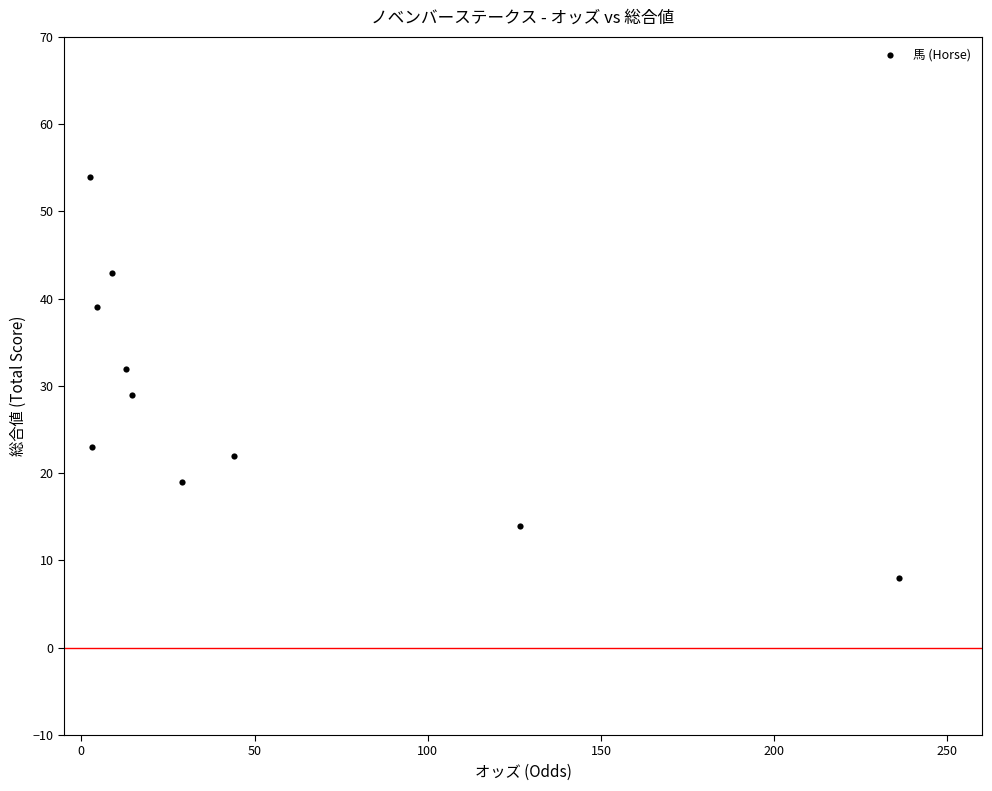

What Y value in the scatter plot is closest to 31?

32